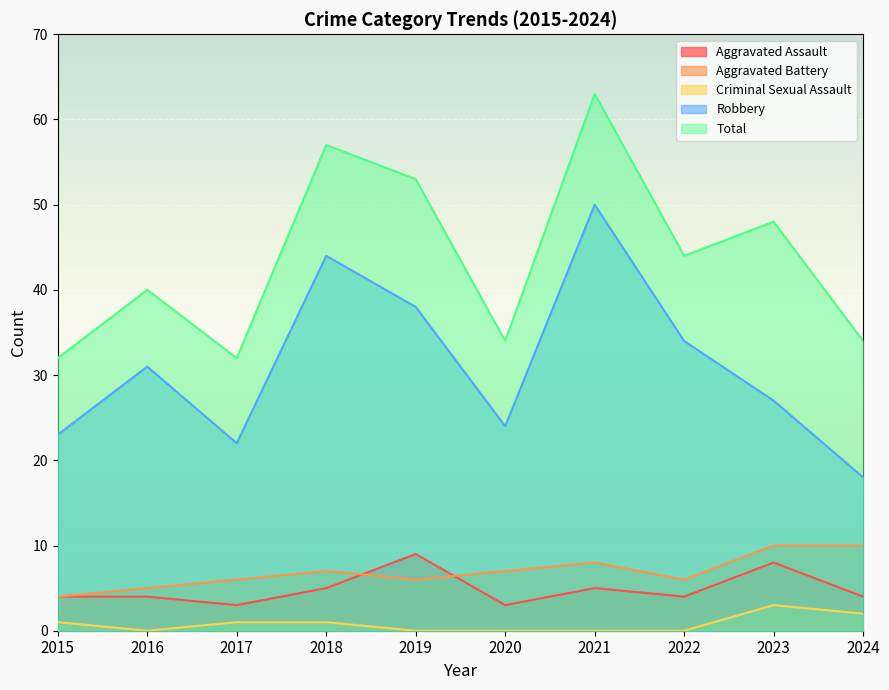

What is the total value across all series at 2017?

64